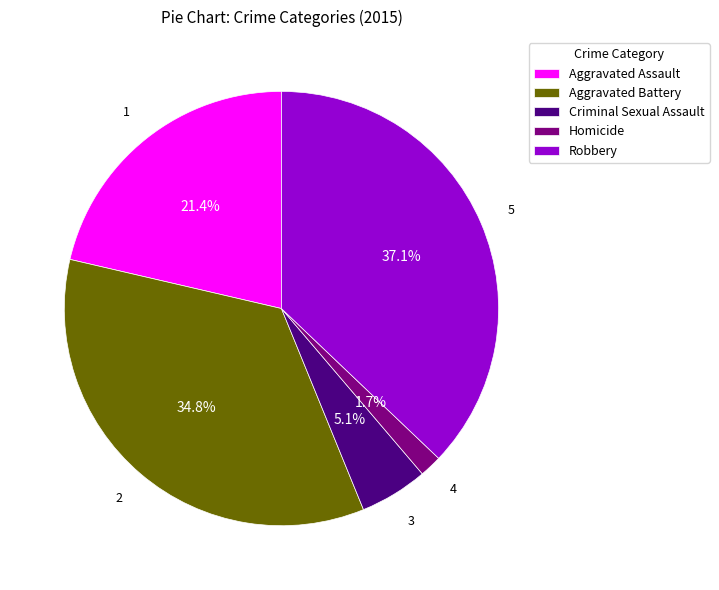

Which has a higher value, Criminal Sexual Assault or Aggravated Assault?

Aggravated Assault